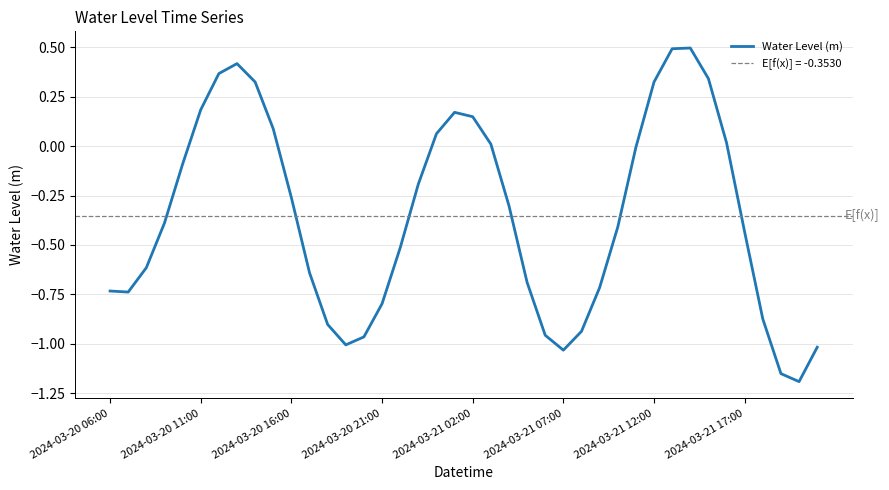

How many interior local valleys (lower than both neighbors) does the data have?

4